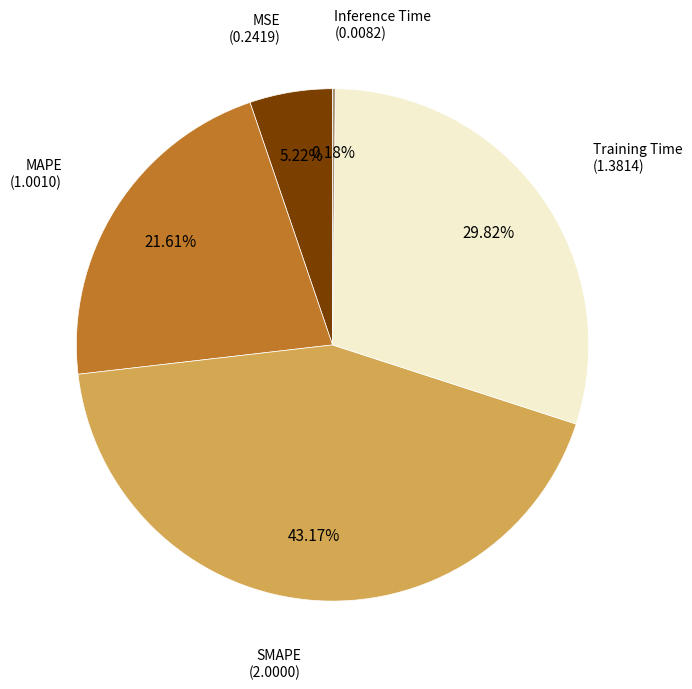

Which slice is the largest?

SMAPE